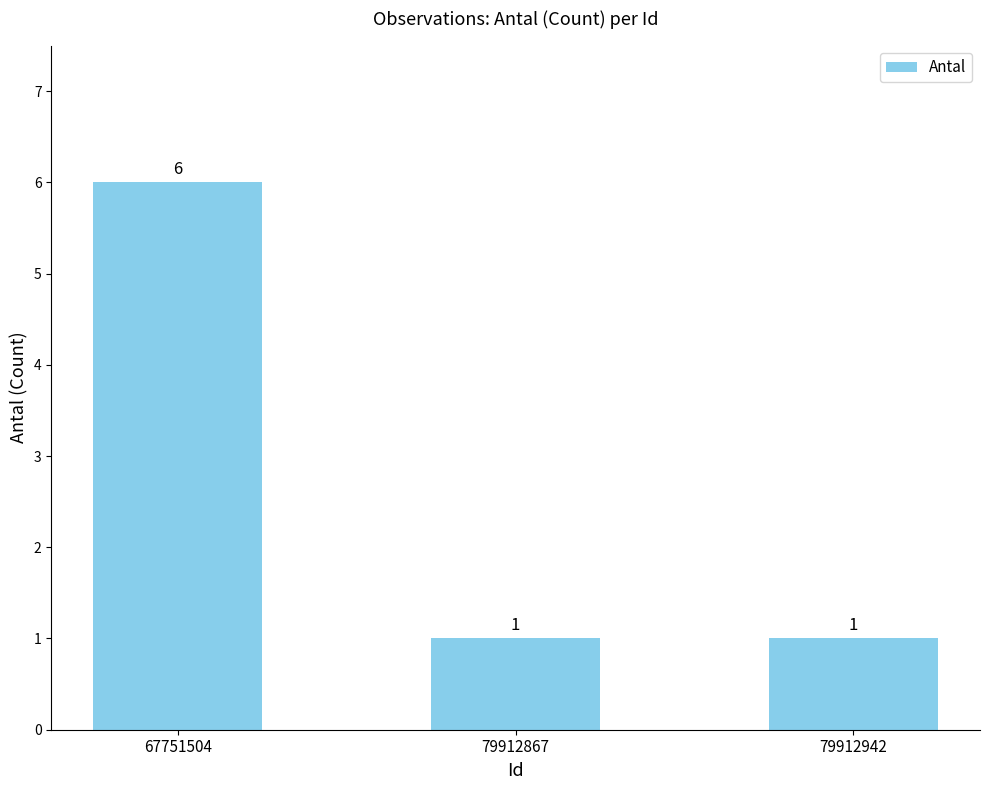

Is it true that the value at 79912942 is 1?

True